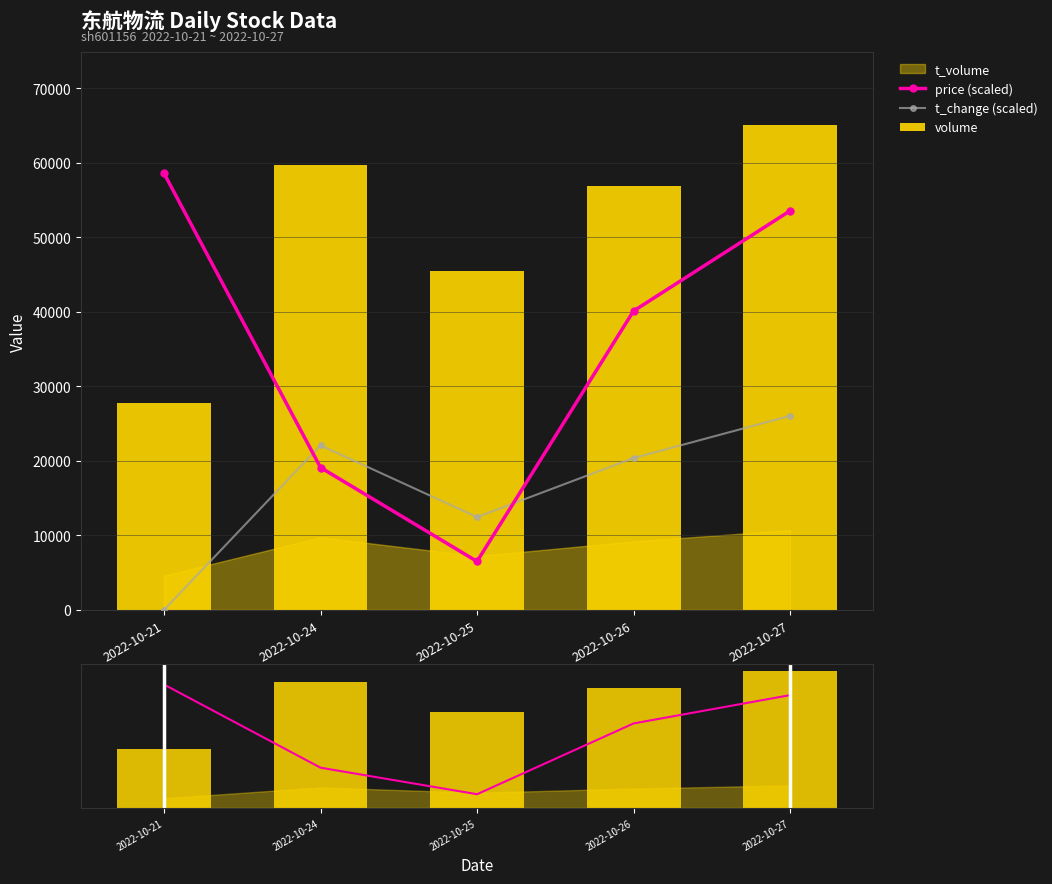

Reading right to left, what are all the values shown in this chart?

price (scaled): 53576.3	40129.7	6513.2	19119.4	58618.8
t_change (scaled): 26052.8	20389.1	12460.0	22088.2	0.0
volume: 65132.0	56885.0	45519.0	59716.0	27800.0